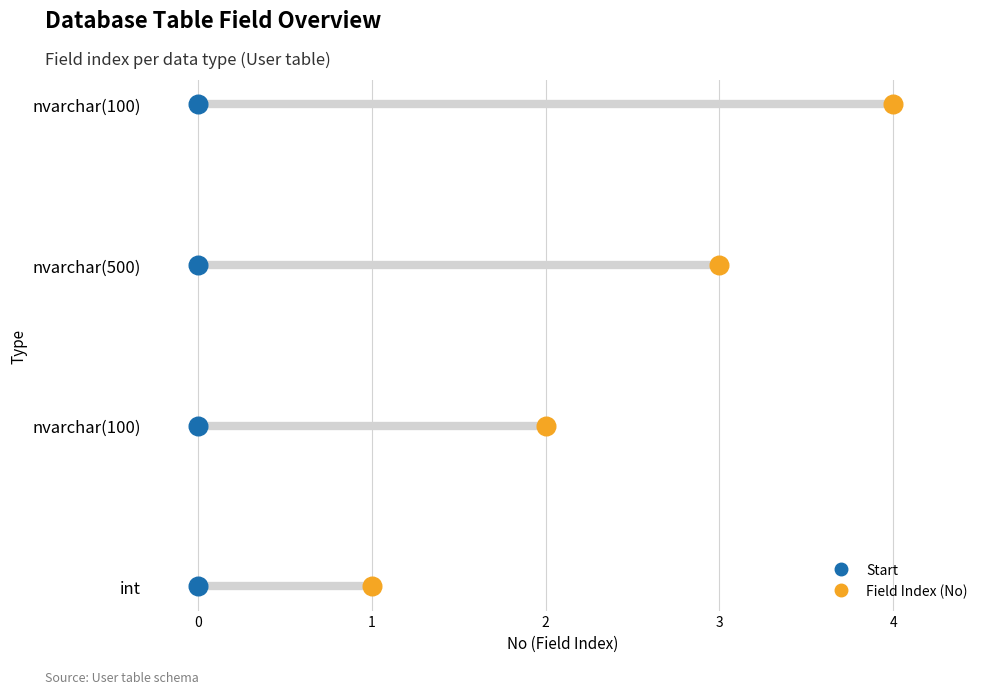

Which series has the widest spread of Y values?

Field Index (No)